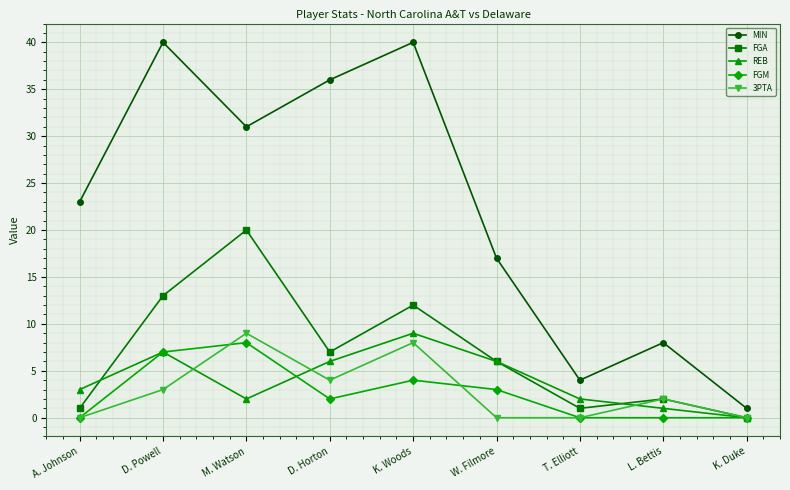

What is the value of the FGM point at the 4th from the left?

2